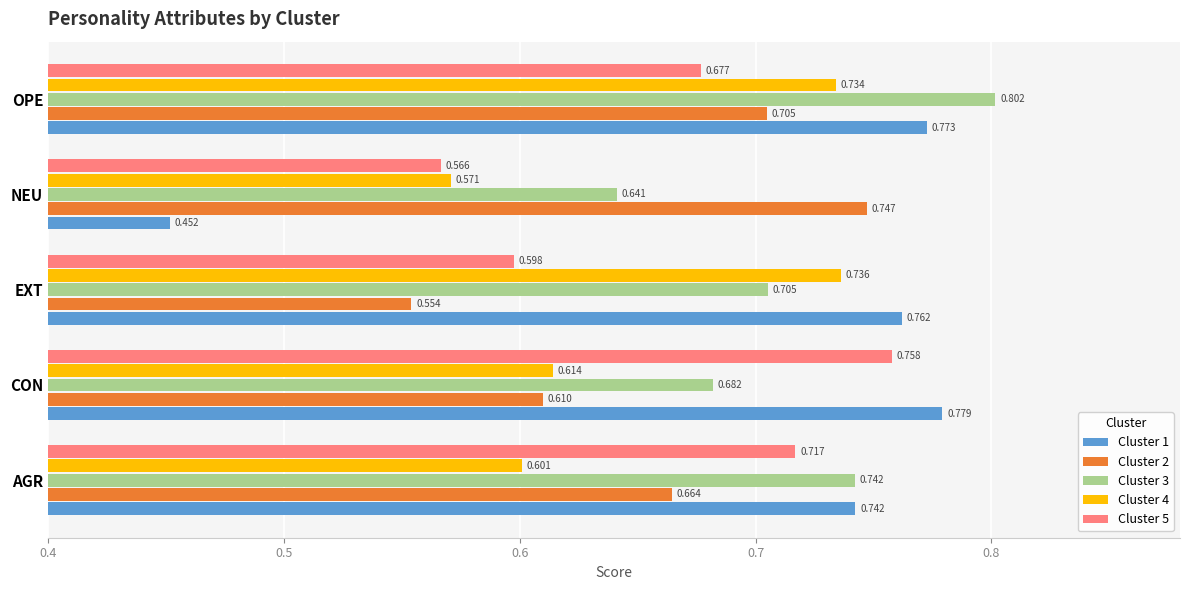

Which label corresponds to the largest value in the chart?

OPE